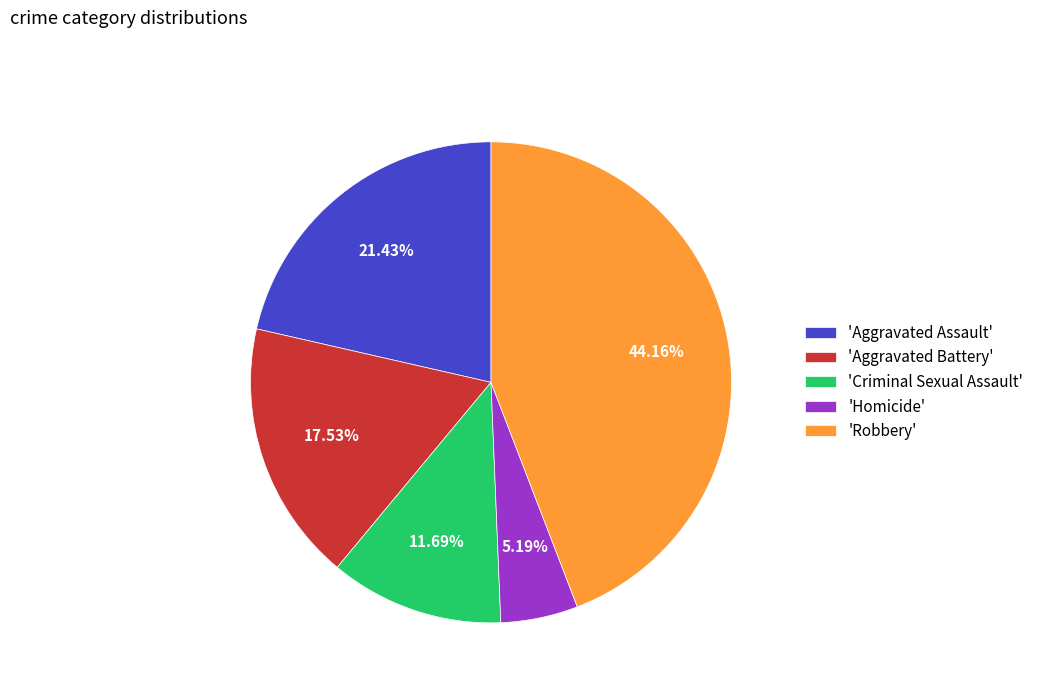

What is the ratio of the value at 'Aggravated Battery' to the value at 'Robbery'?

0.4